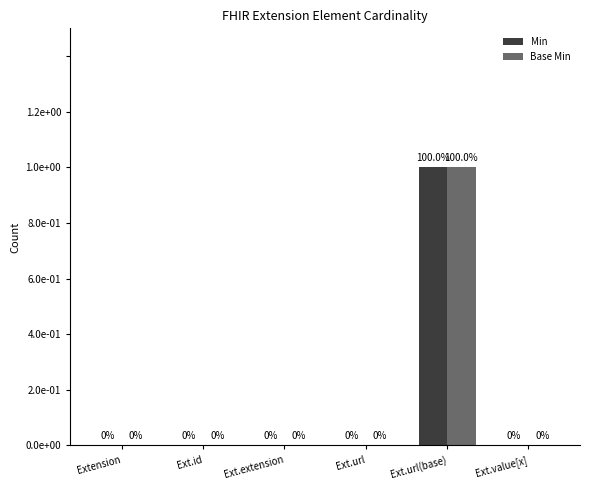

Reading left to right, transcribe all the data shown in this chart.

Min: 0	0	0	0	1	0
Base Min: 0	0	0	0	1	0